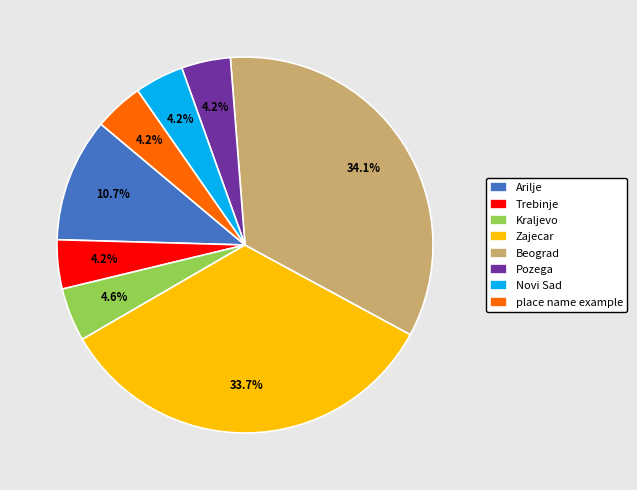

To the nearest percent, what percentage of the pie is Beograd?

34%